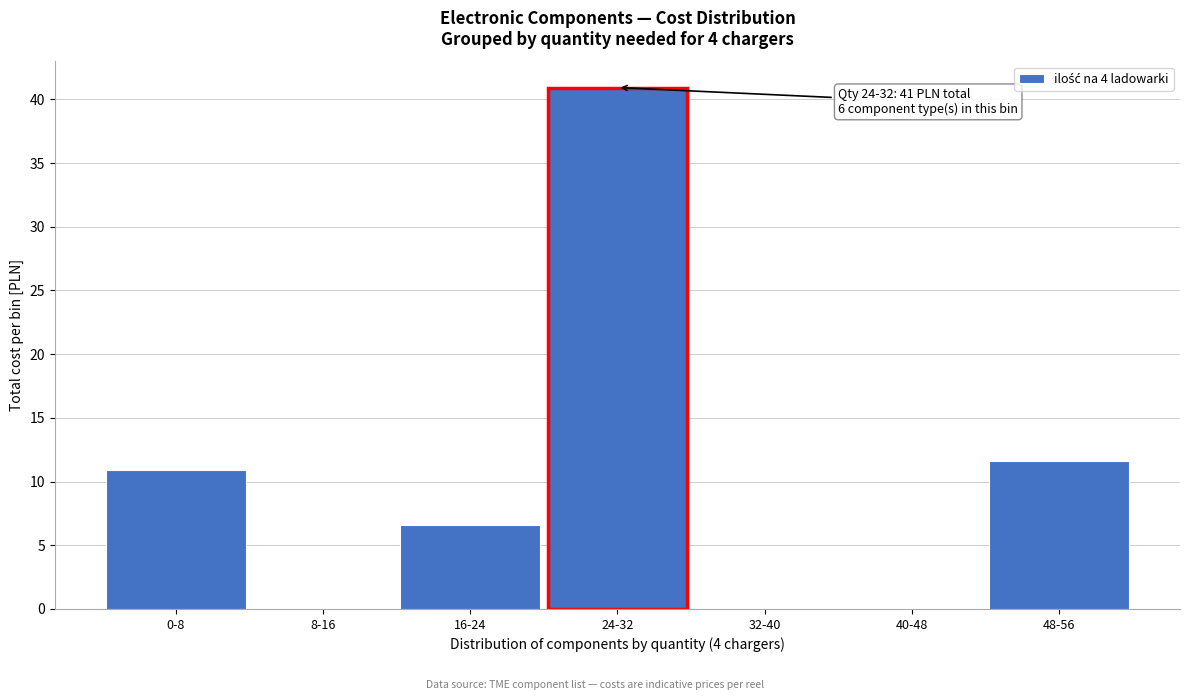

Reading right to left, extract all data points from this chart.

48-56=11.6	40-48=0.0	32-40=0.0	24-32=40.9	16-24=6.6	8-16=0.0	0-8=10.9